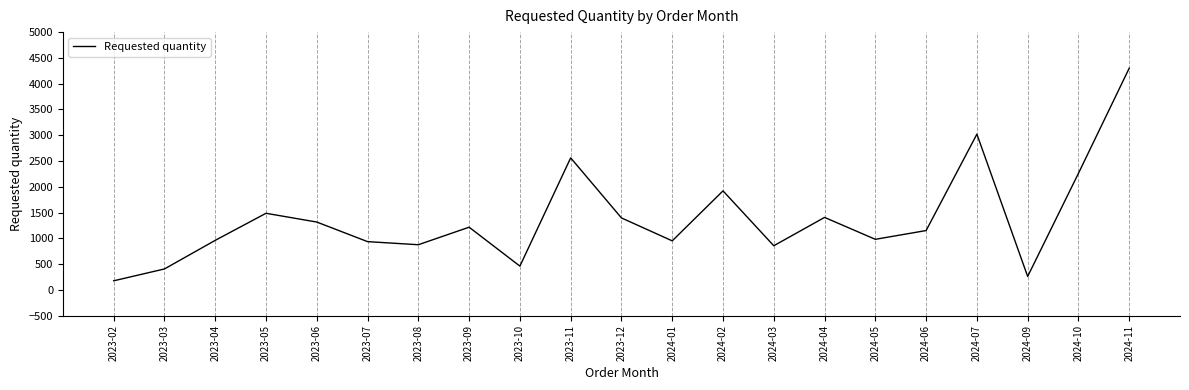

What is the change in value from 2023-02 to 2024-10?

+2085